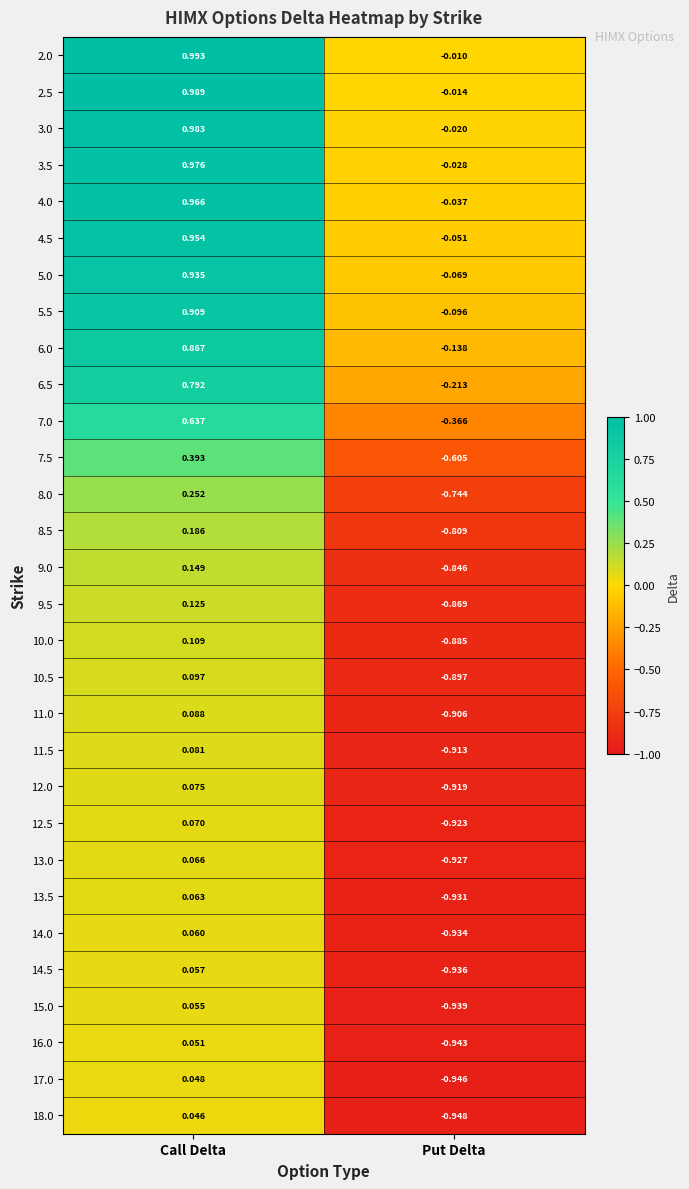

How many data points in 4.0 are less than 0?

1